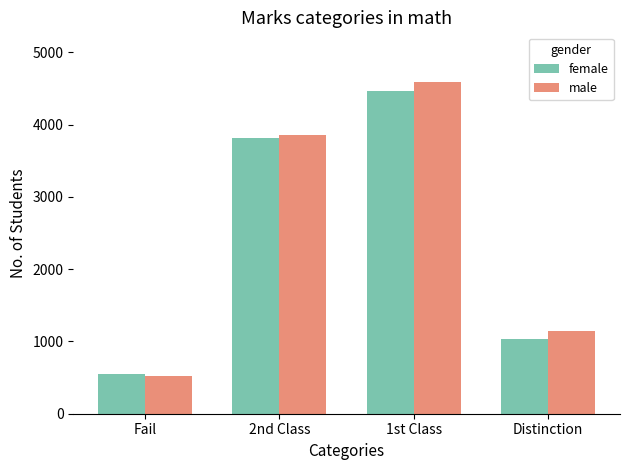

List the series in order of their overall mean, lowest first.

female, male